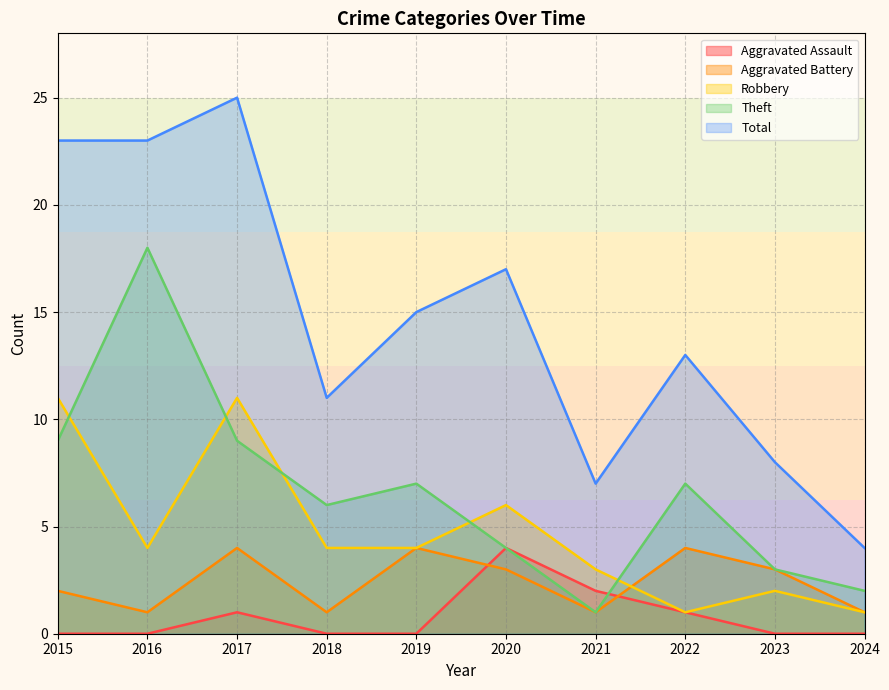

Does the chart display data point markers on the line(s)?

No